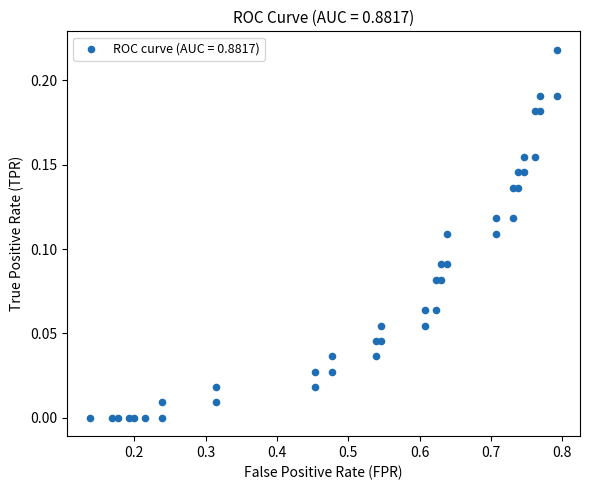

What is the range of X values (max minus min)?

0.7